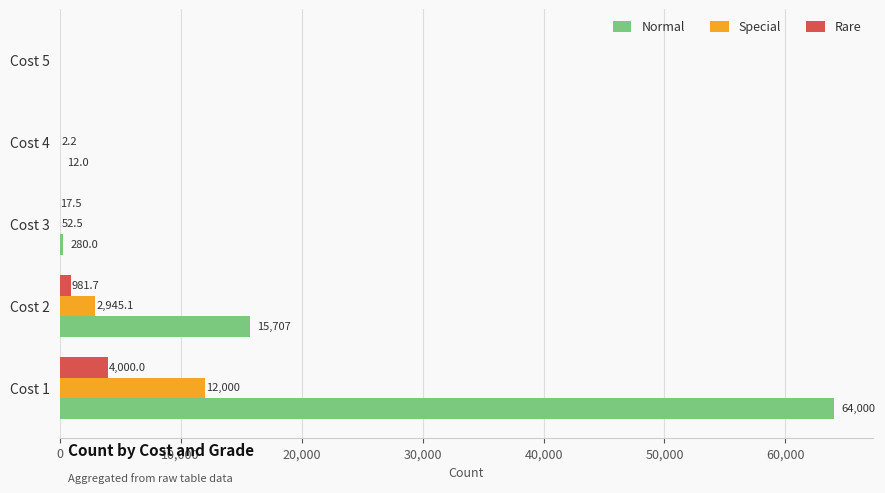

At which category does the chart reach its peak across all series?

Cost 1